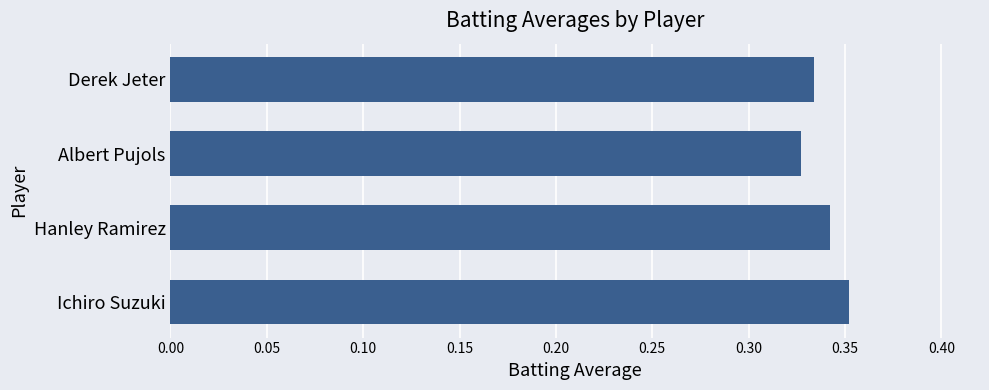

How many distinct data groups are displayed?

1